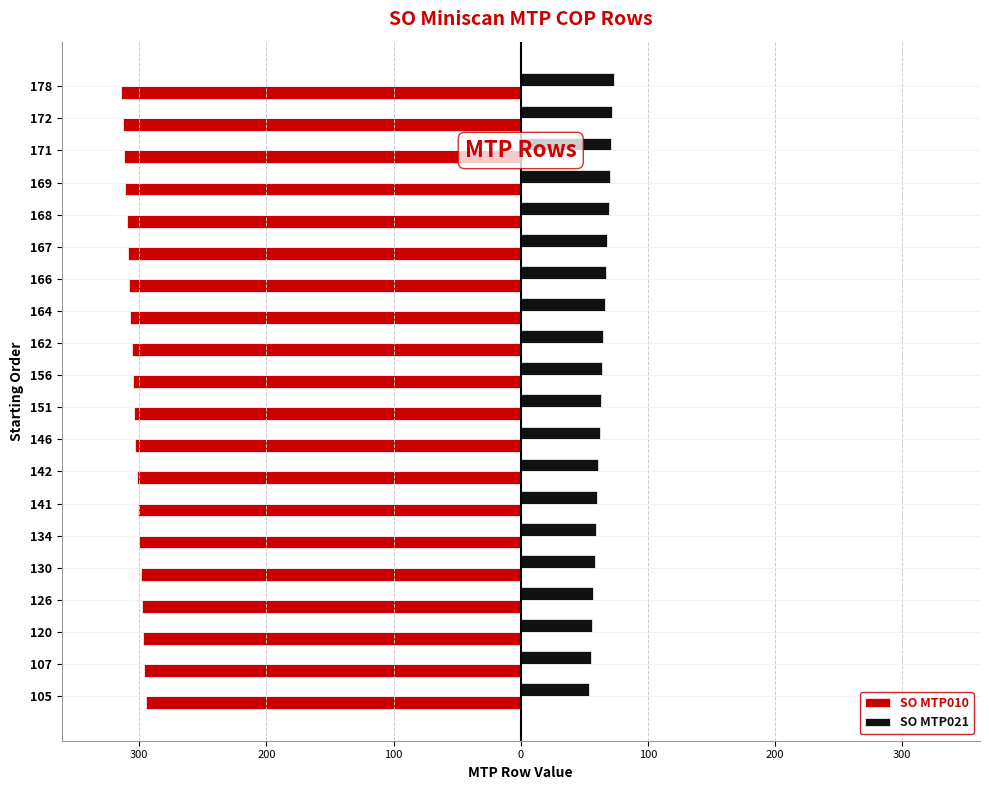

What are all the series names shown in the legend?

SO MTP010, SO MTP021